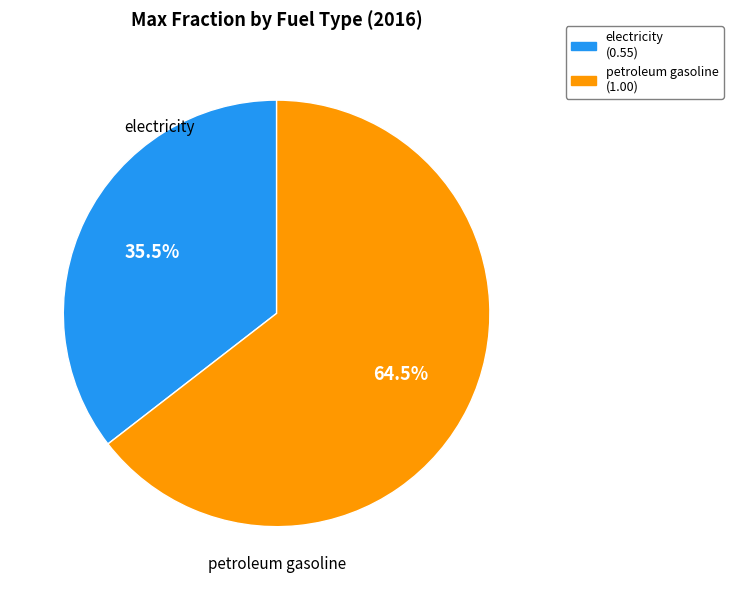

What portion of the pie excludes electricity (0.55)?

64.5%